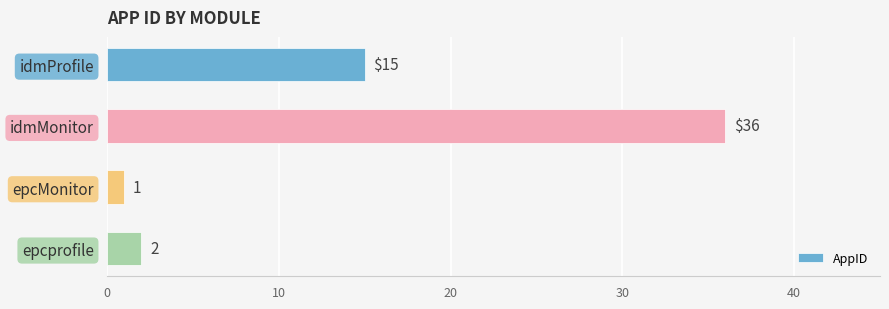

At which label is the value closest to 18?

idmProfile